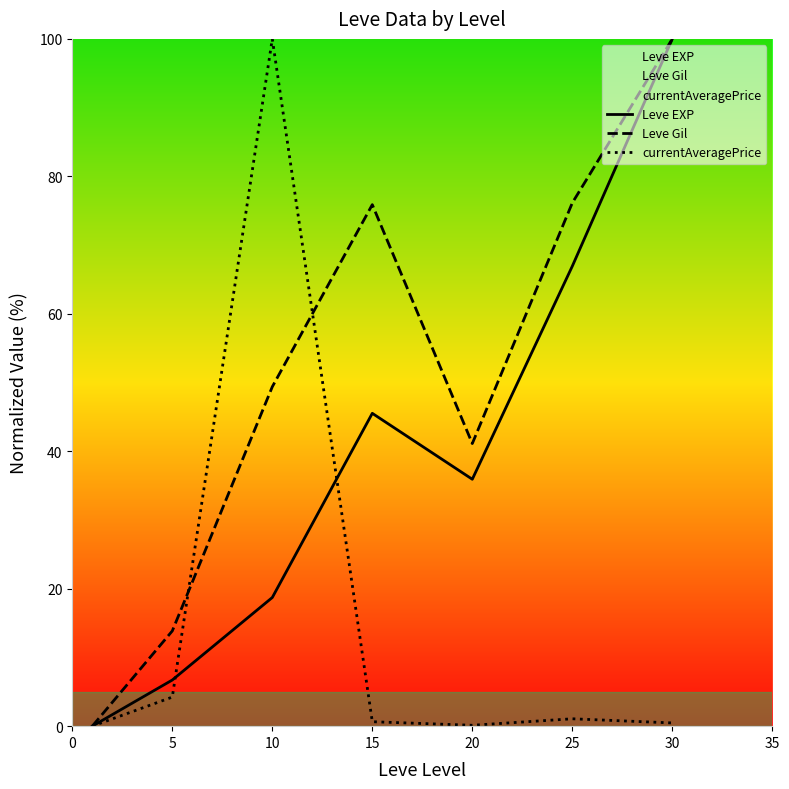

At how many categories does at least one series exceed 81?

2